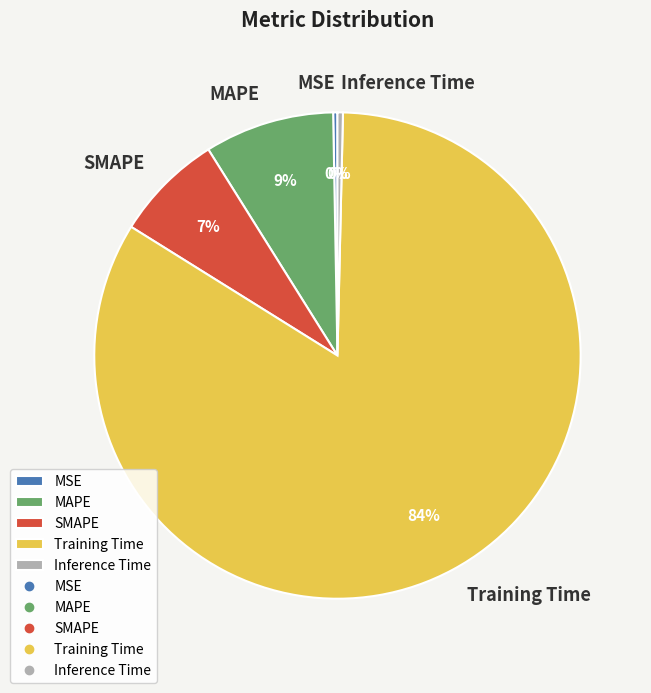

Do Inference Time and Training Time together represent more than half of the pie?

Yes